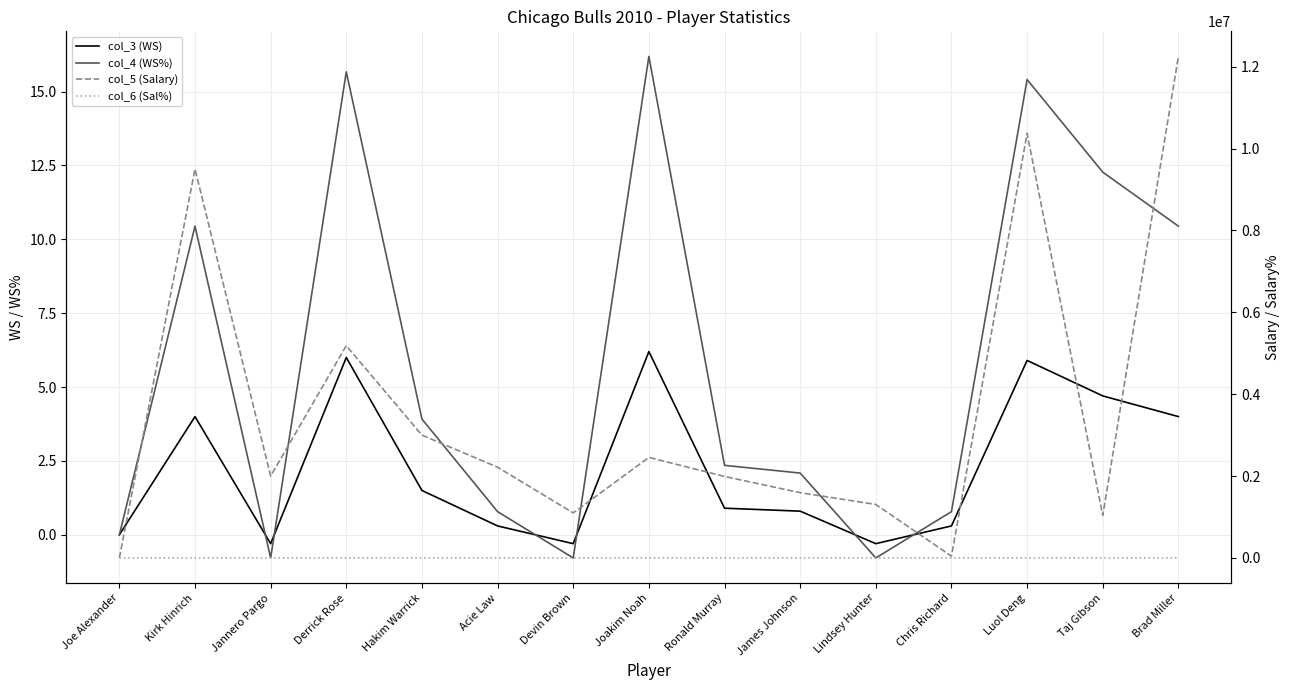

True or false: col_3 (WS) and col_4 (WS%) cross at least once.

True